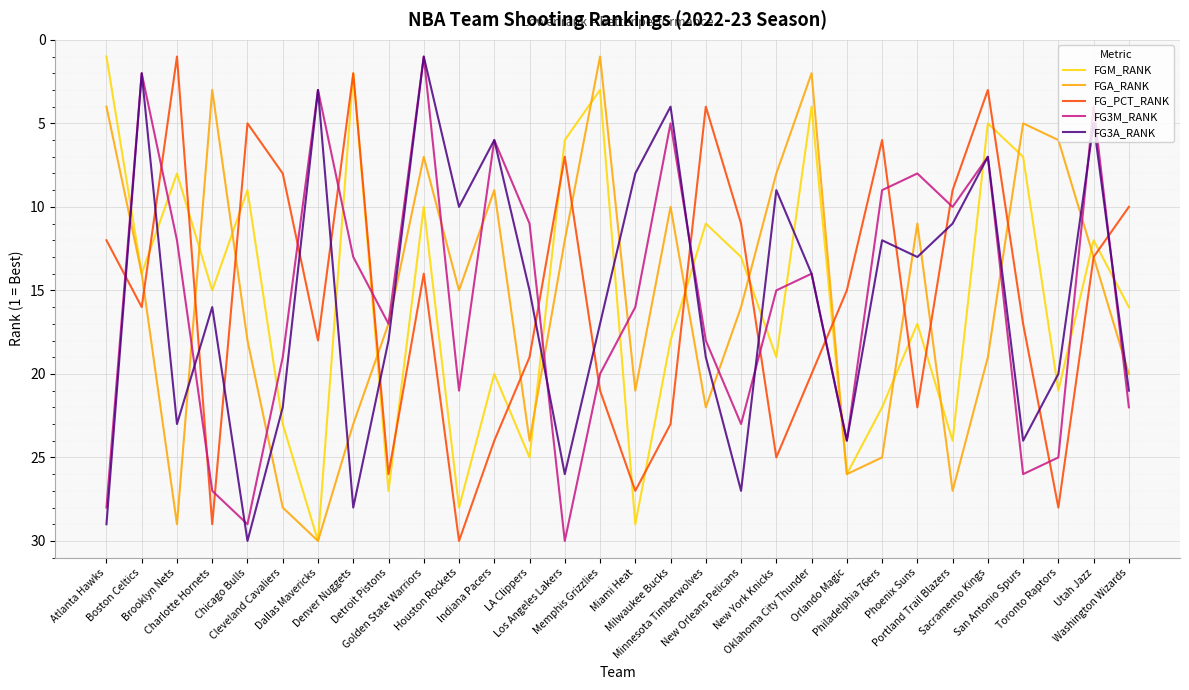

Which series changed the most between Dallas Mavericks and Washington Wizards?

FG3M_RANK